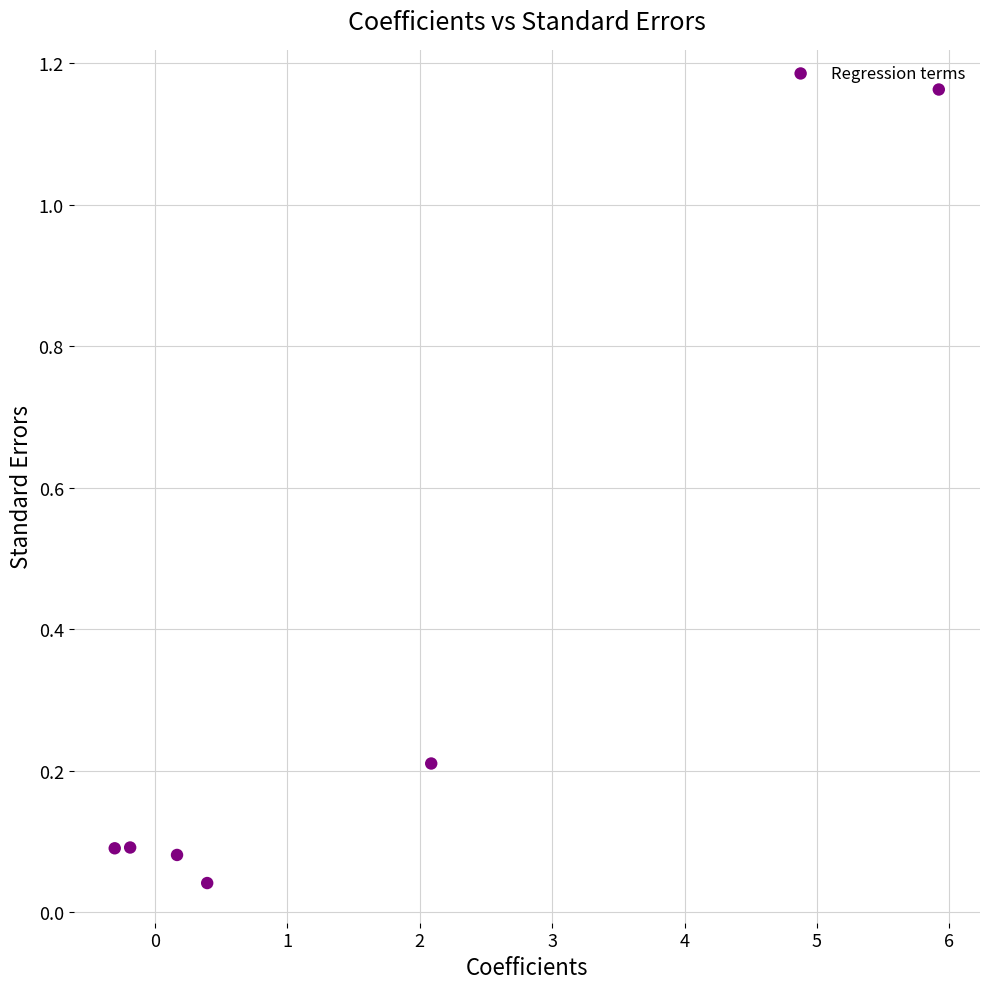

What is the range of X values (max minus min)?

6.2